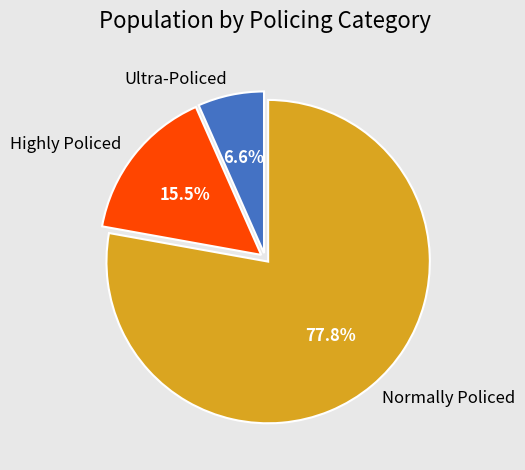

Between Highly Policed and Ultra-Policed, which is larger?

Highly Policed